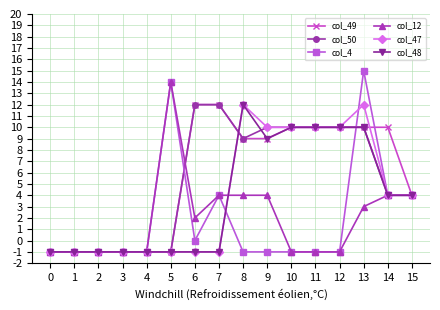

Which series changed the most between 0 and 14?

col_49